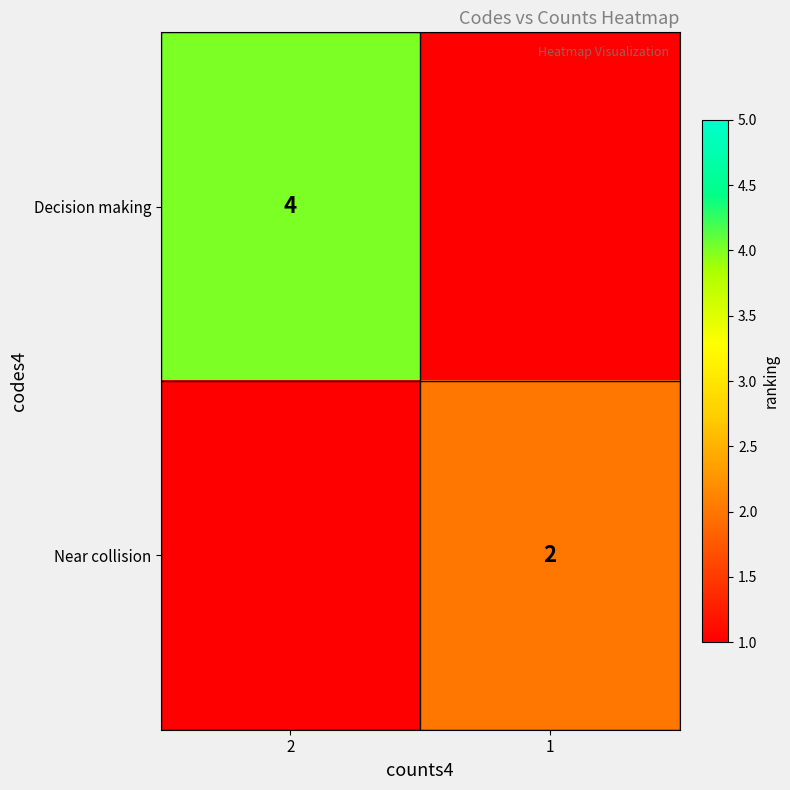

Is it true that Decision making equals 7 at 2?

False